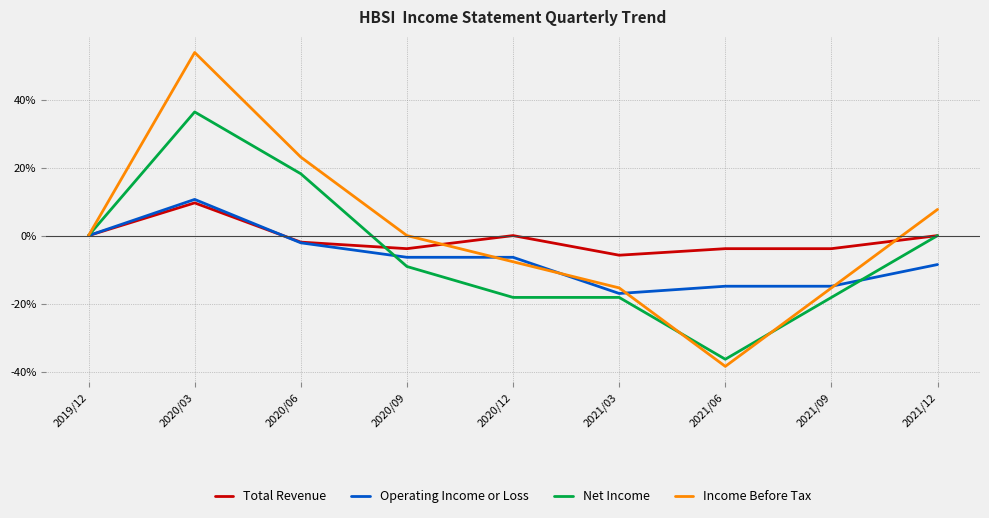

Is the value of Net Income at 2021/09 greater than the value of Total Revenue at 2019/12?

No